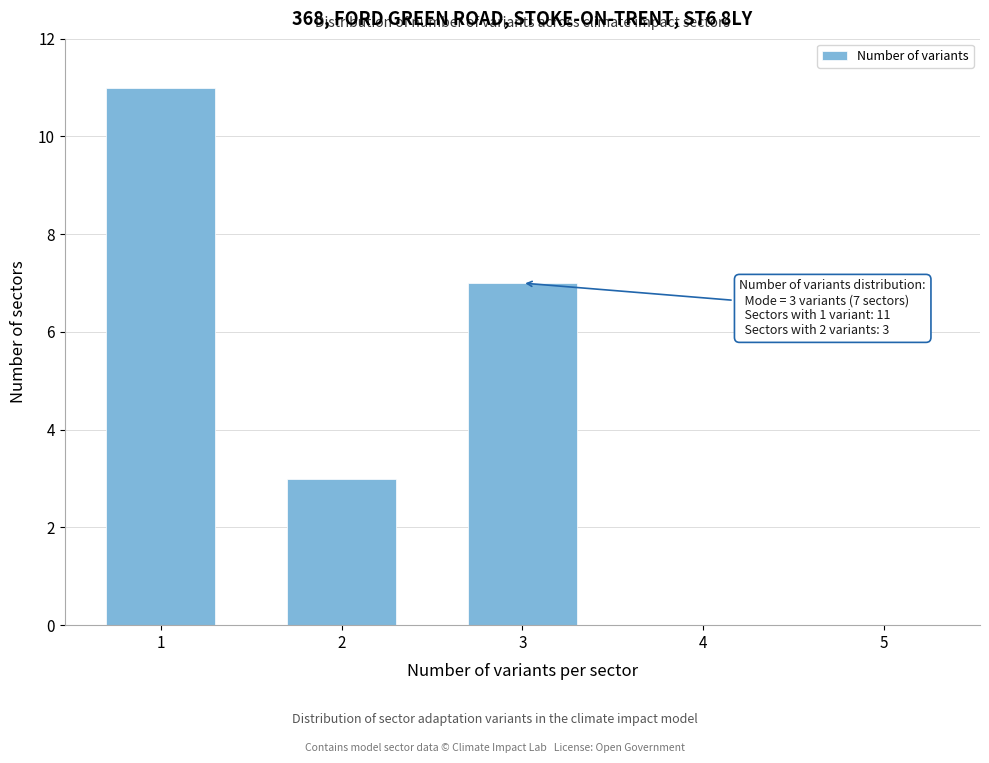

Reading left to right, list all the values displayed in this chart.

1=11	2=3	3=7	4=0	5=0